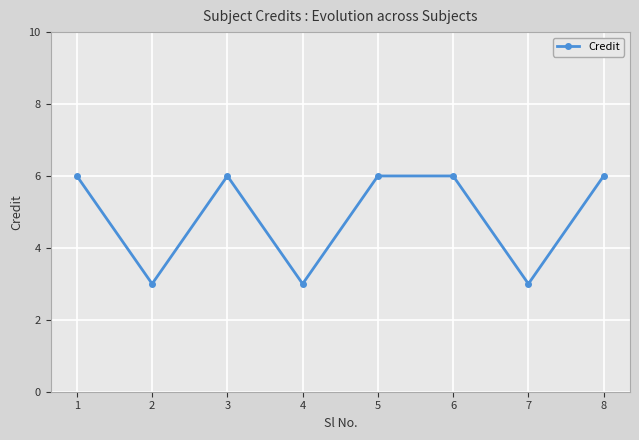

What is the value of the 7th point from the left?

3